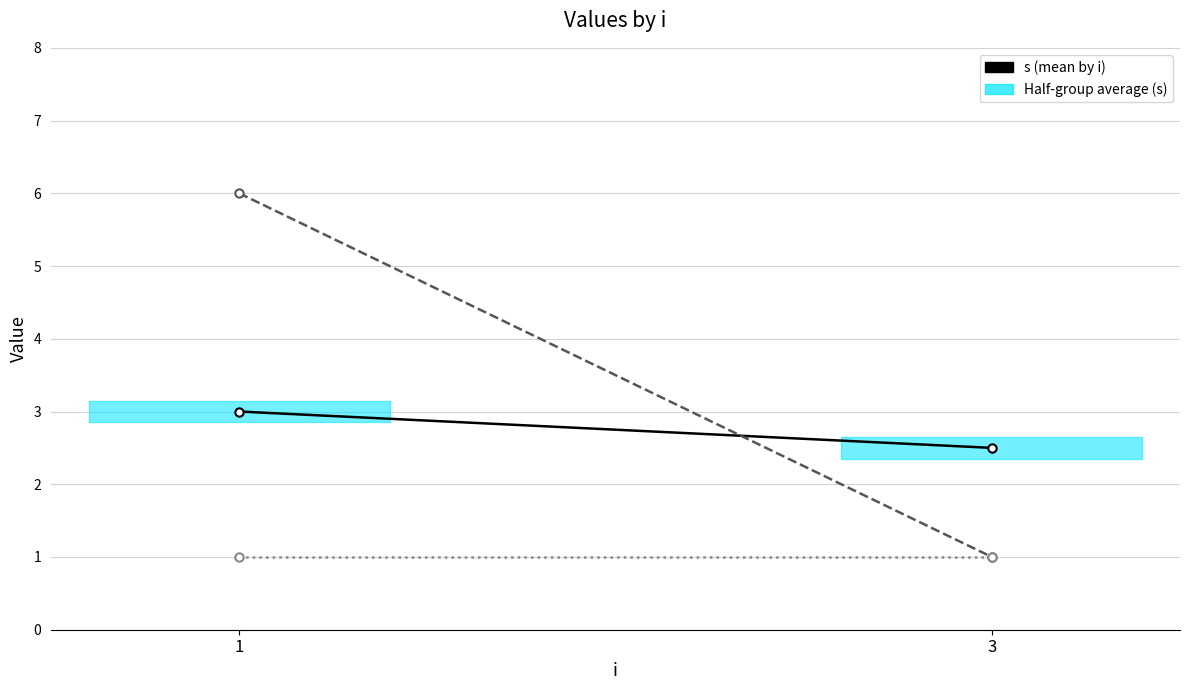

What is the total value across all series at 1?

10.0